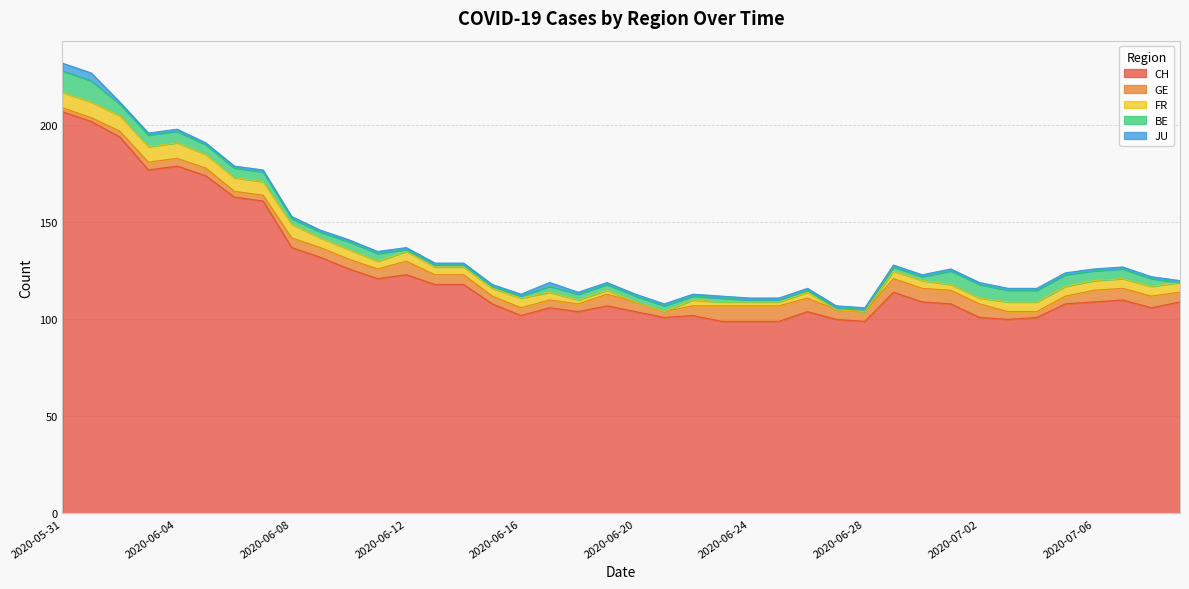

Reading left to right, transcribe all the data shown in this chart.

CH: 207	202	194	177	179	174	163	161	137	132	126	121	123	118	118	108	102	106	104	107	104	101	102	99	99	99	104	100	99	114	109	108	101	100	101	108	109	110	106	109
GE: 2	2	3	4	4	4	3	3	5	5	5	5	7	5	5	4	4	4	4	6	5	3	5	8	8	8	7	5	5	7	7	7	7	4	3	4	6	6	6	5
FR: 8	8	8	8	8	7	7	7	7	5	5	4	5	4	4	4	5	4	2	2	0	0	3	2	2	2	3	0	0	4	4	3	3	5	5	5	5	5	5	5
BE: 11	11	6	6	6	5	5	5	3	3	4	4	1	1	1	1	1	3	3	3	3	3	2	2	1	1	1	1	1	2	2	7	7	6	6	6	5	5	4	0
JU: 4	4	1	1	1	1	1	1	1	1	1	1	1	1	1	1	1	2	1	1	1	1	1	1	1	1	1	1	1	1	1	1	1	1	1	1	1	1	1	1